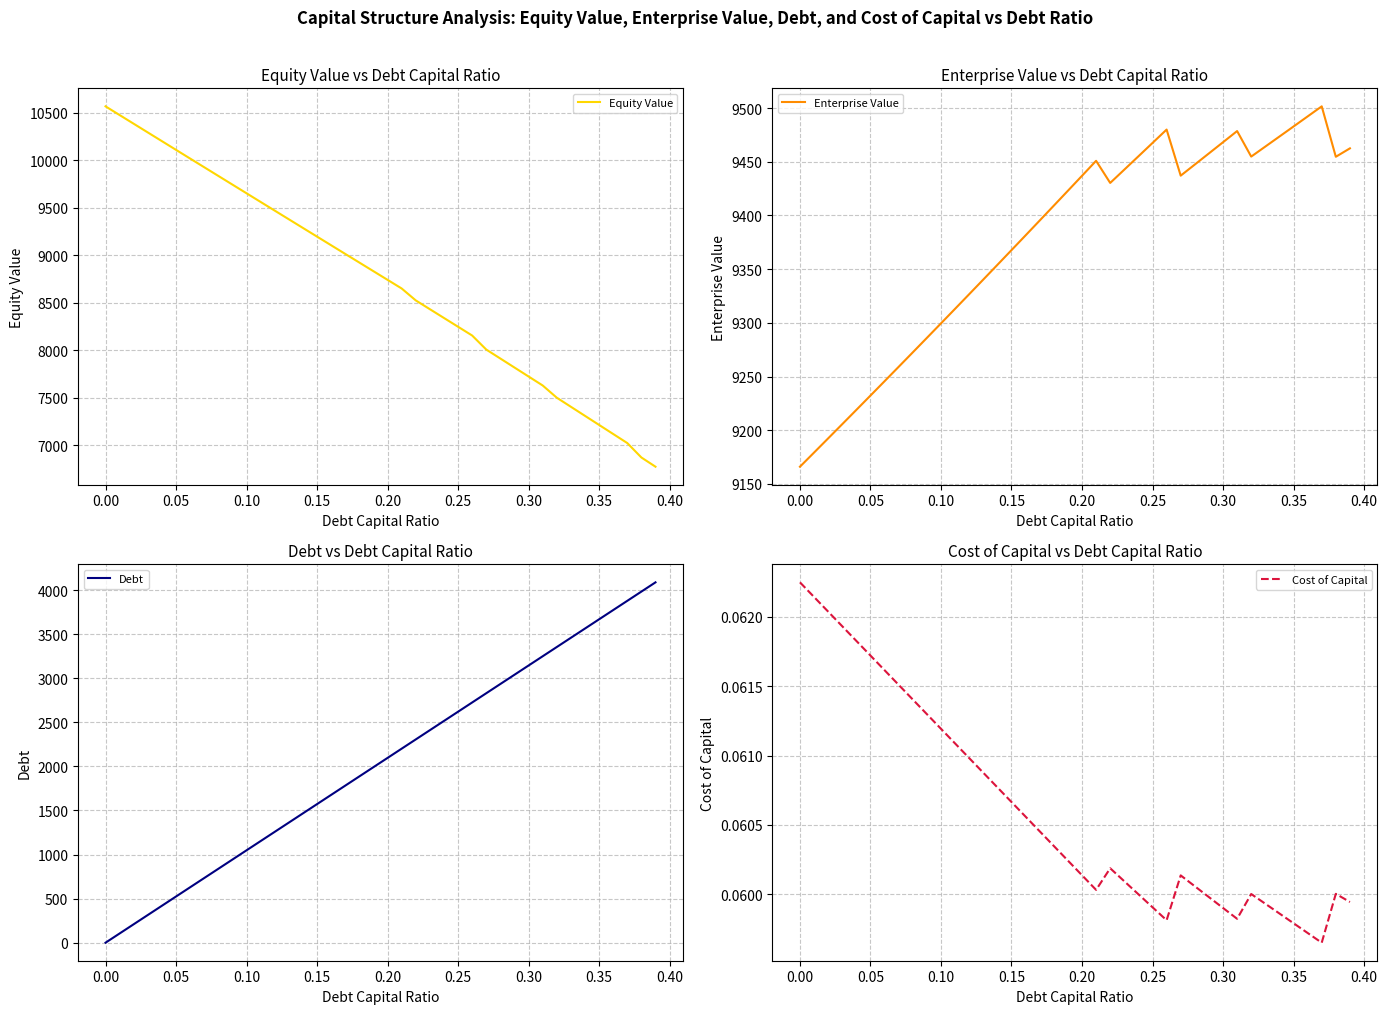

True or false: Equity Value and Cost of Capital cross at least once.

False